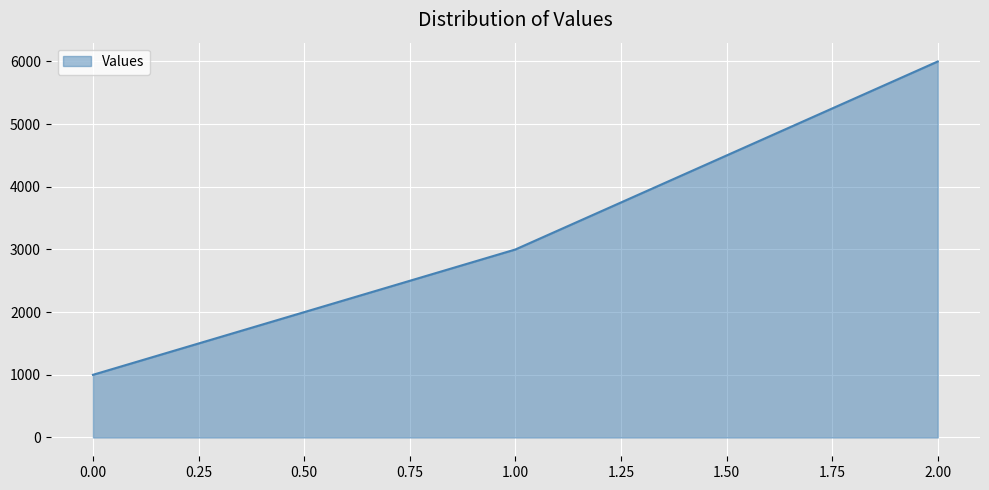

Reading left to right, extract all data points from this chart.

1000	3000	6000